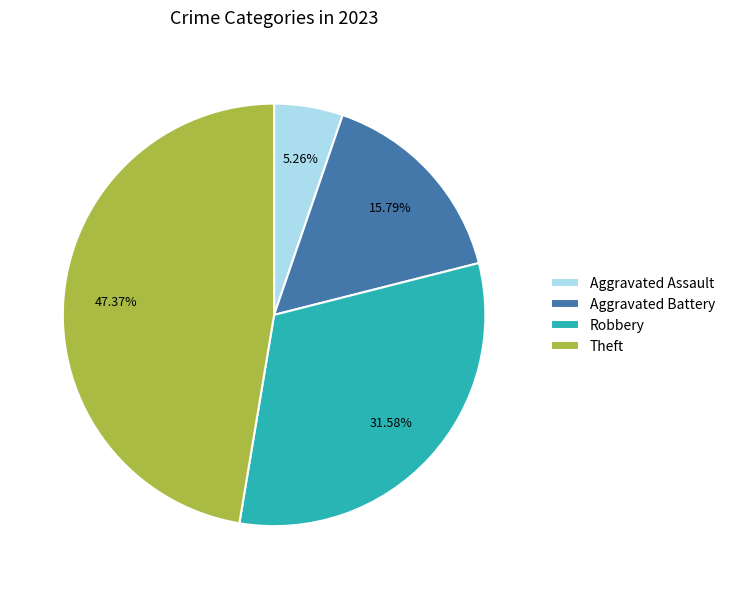

Between Theft and Robbery, which is larger?

Theft